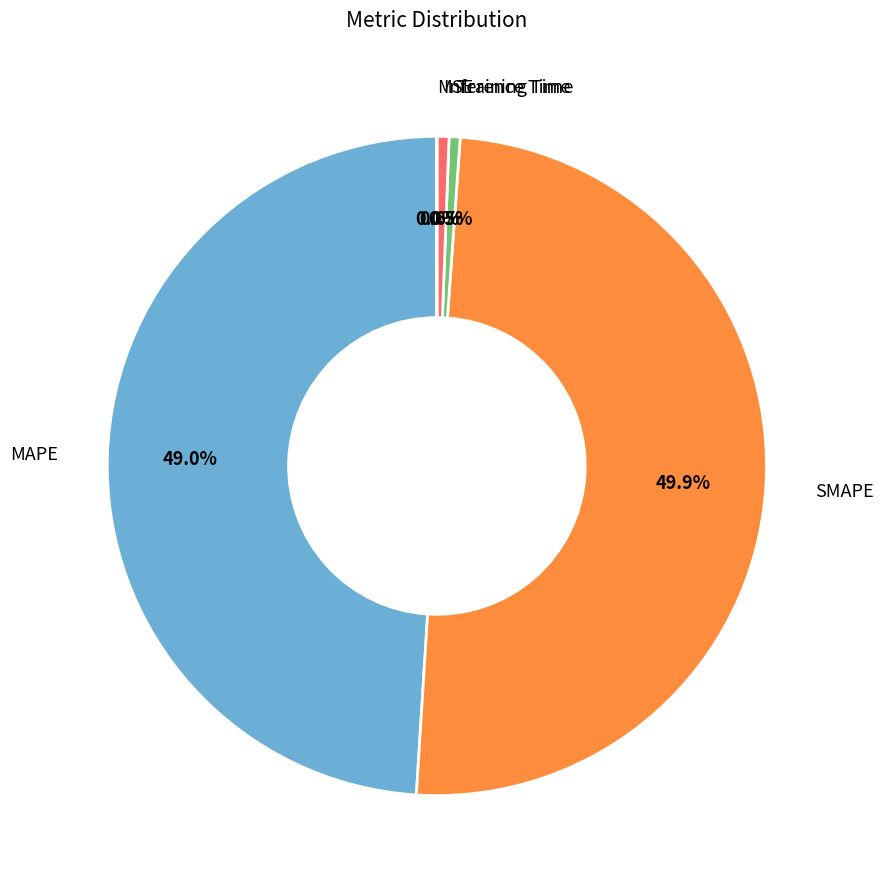

How many segments does this pie chart have?

5